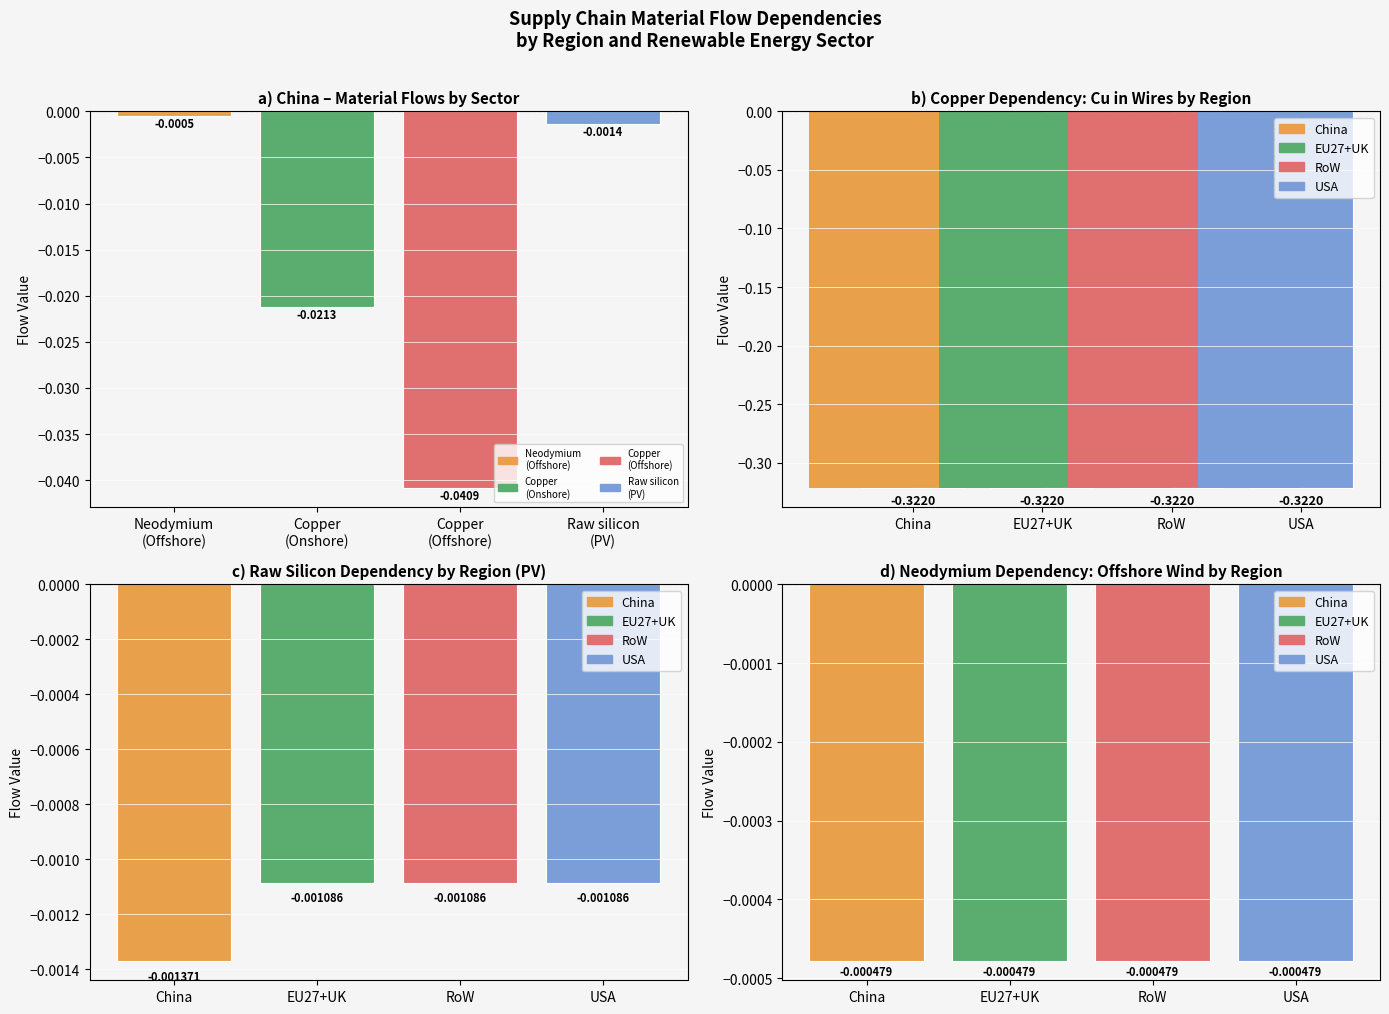

Which category has the lowest value across all series?

Copper
(Offshore)